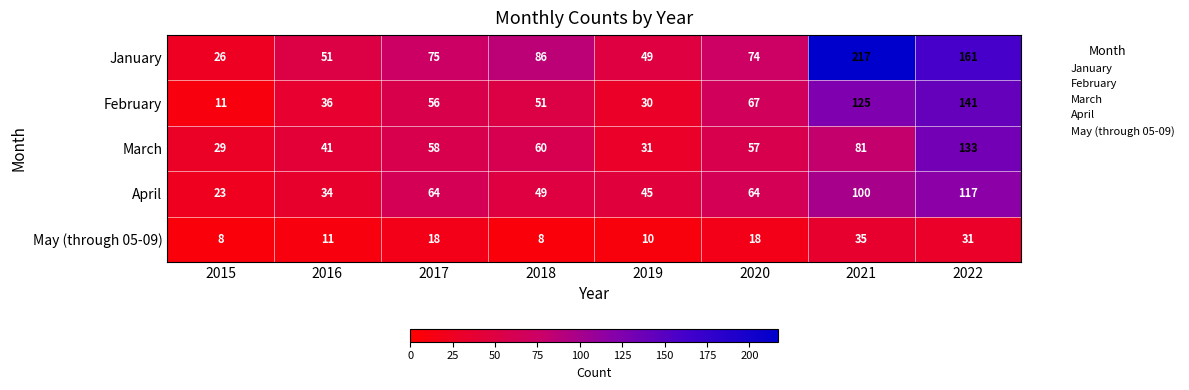

List the series in order of their peak value, lowest first.

May (through 05-09), April, March, February, January